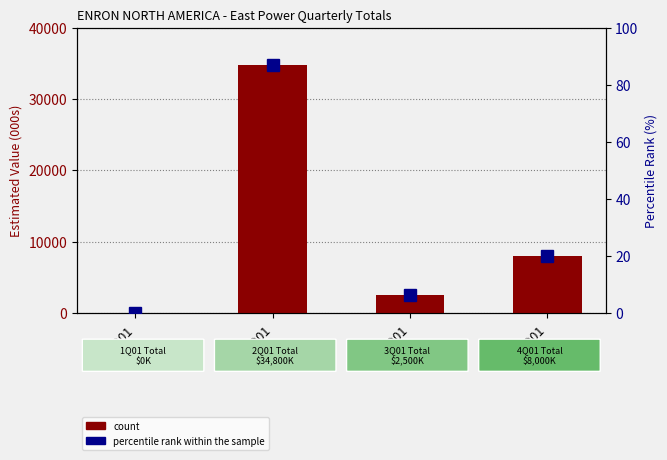

What are all the series names shown in the legend?

count, percentile rank within the sample